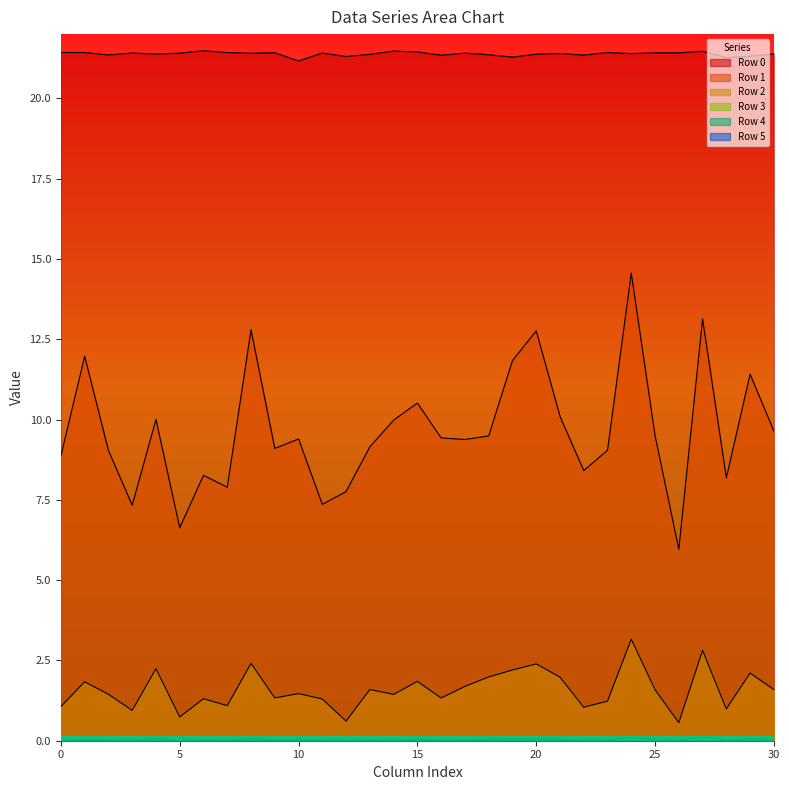

Reading left to right, what are all the values shown in this chart?

Row 0: 0=21.4	1=21.4	2=21.4	3=21.4	4=21.4	5=21.4	6=21.5	7=21.4	8=21.4	9=21.4	10=21.2	11=21.4	12=21.3	13=21.4	14=21.5	15=21.4	16=21.3	17=21.4	18=21.4	19=21.3	20=21.4	21=21.4	22=21.3	23=21.4	24=21.4	25=21.4	26=21.4	27=21.5	28=21.3	29=21.3	30=21.4
Row 1: 0=8.9	1=12.0	2=9.0	3=7.3	4=10.0	5=6.6	6=8.3	7=7.9	8=12.8	9=9.1	10=9.4	11=7.4	12=7.8	13=9.2	14=10.0	15=10.5	16=9.4	17=9.4	18=9.5	19=11.8	20=12.8	21=10.1	22=8.4	23=9.0	24=14.6	25=9.5	26=6.0	27=13.1	28=8.2	29=11.4	30=9.6
Row 2: 0=1.1	1=1.8	2=1.4	3=0.9	4=2.2	5=0.7	6=1.3	7=1.1	8=2.4	9=1.3	10=1.5	11=1.3	12=0.6	13=1.6	14=1.4	15=1.8	16=1.3	17=1.7	18=2.0	19=2.2	20=2.4	21=2.0	22=1.0	23=1.2	24=3.2	25=1.6	26=0.6	27=2.8	28=1.0	29=2.1	30=1.6
Row 3: 0=0.0	1=0.0	2=0.0	3=0.0	4=0.1	5=0.0	6=0.0	7=0.0	8=0.1	9=0.0	10=0.0	11=0.0	12=0.0	13=0.0	14=0.0	15=0.0	16=0.0	17=0.0	18=0.0	19=0.0	20=0.0	21=0.0	22=0.0	23=0.0	24=0.1	25=0.0	26=0.0	27=0.1	28=0.0	29=0.1	30=0.0
Row 4: 0=0.0	1=0.0	2=0.0	3=0.0	4=0.0	5=0.0	6=0.0	7=0.0	8=0.0	9=0.0	10=0.0	11=0.0	12=0.0	13=0.0	14=0.0	15=0.0	16=0.0	17=0.0	18=0.0	19=0.0	20=0.0	21=0.0	22=0.0	23=0.0	24=0.0	25=0.0	26=0.0	27=0.0	28=0.0	29=0.0	30=0.0
Row 5: 0=0.0	1=0.0	2=0.0	3=0.0	4=0.0	5=0.0	6=0.0	7=0.0	8=0.0	9=0.0	10=0.0	11=0.0	12=0.0	13=0.0	14=0.0	15=0.0	16=0.0	17=0.0	18=0.0	19=0.0	20=0.0	21=0.0	22=0.0	23=0.0	24=0.0	25=0.0	26=0.0	27=0.0	28=0.0	29=0.0	30=0.0